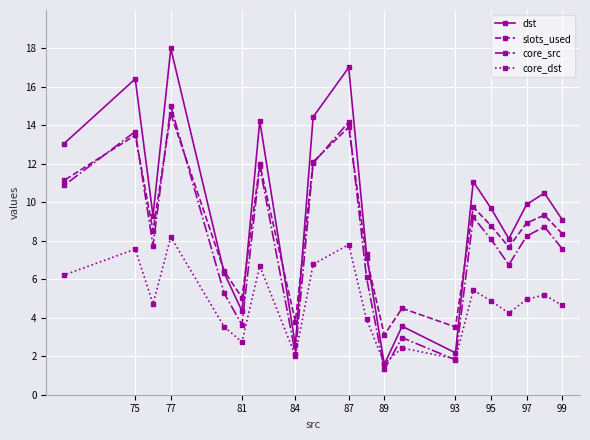

Rank the series by their average value, from highest to lowest.

dst, slots_used, core_src, core_dst